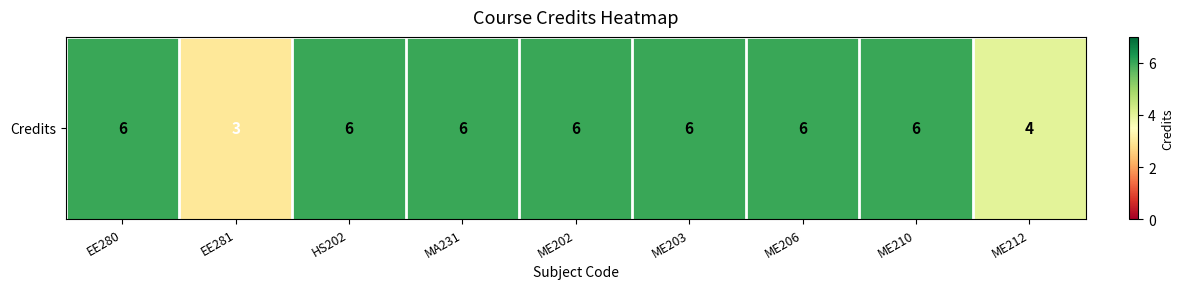

List the labels in order of value, largest first.

EE280, HS202, MA231, ME202, ME203, ME206, ME210, ME212, EE281